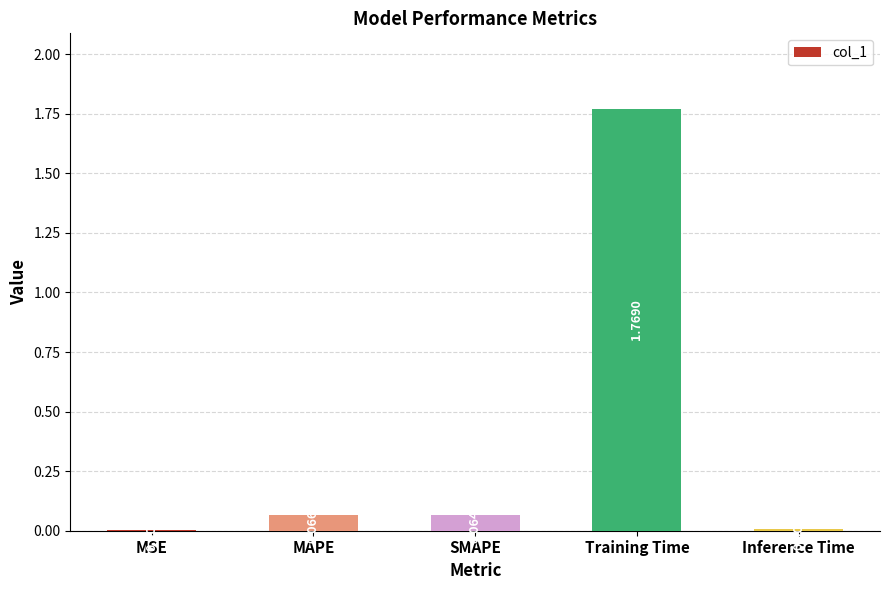

What is the change in value from SMAPE to Training Time?

+1.7